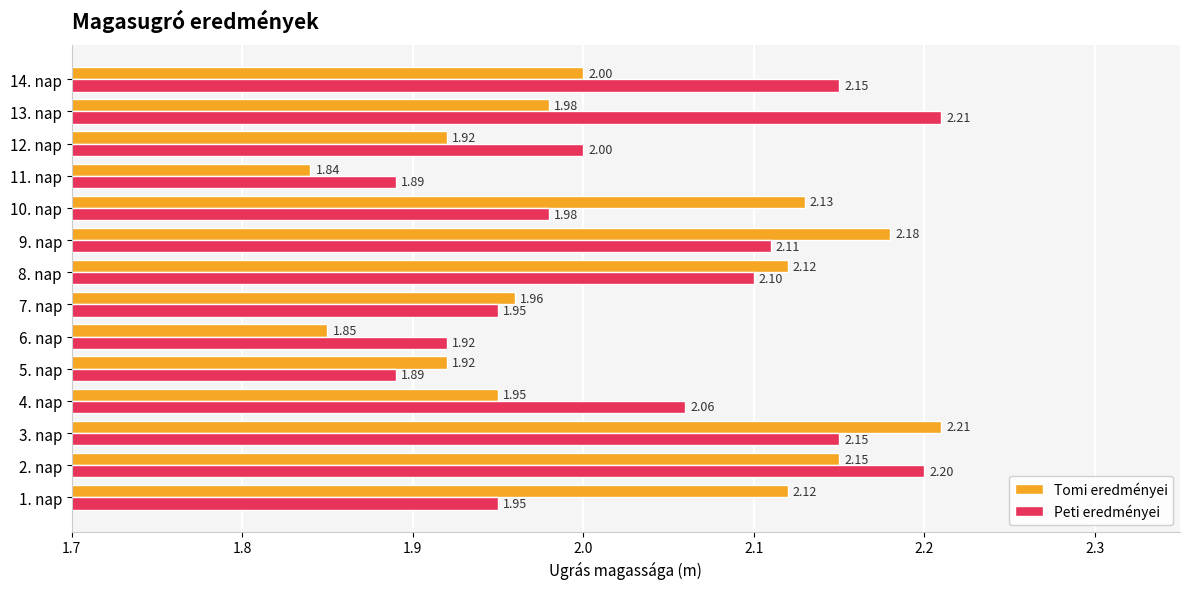

Which series has the largest total across all categories?

Peti eredményei